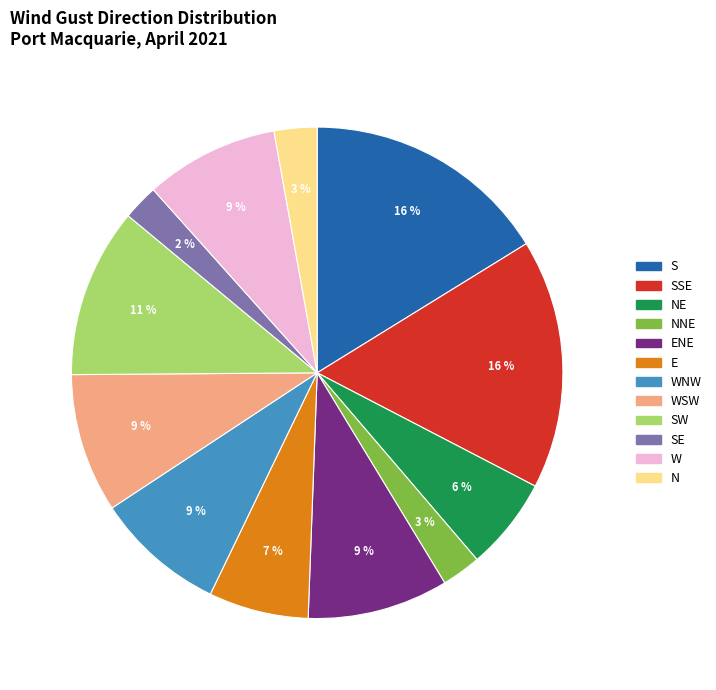

Does any single category account for the majority?

No